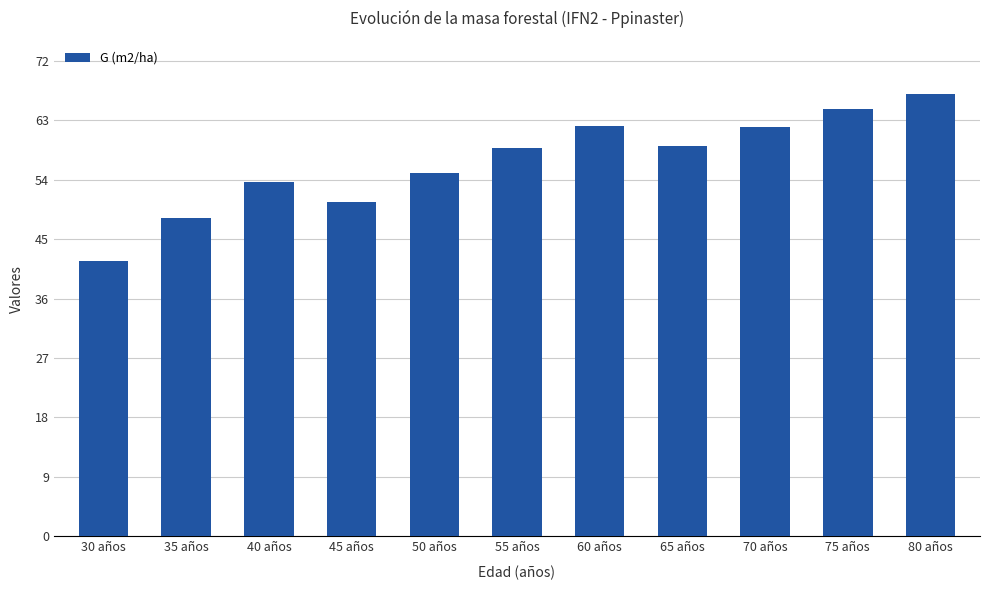

The value at 50 años is 25.9. True or false?

False